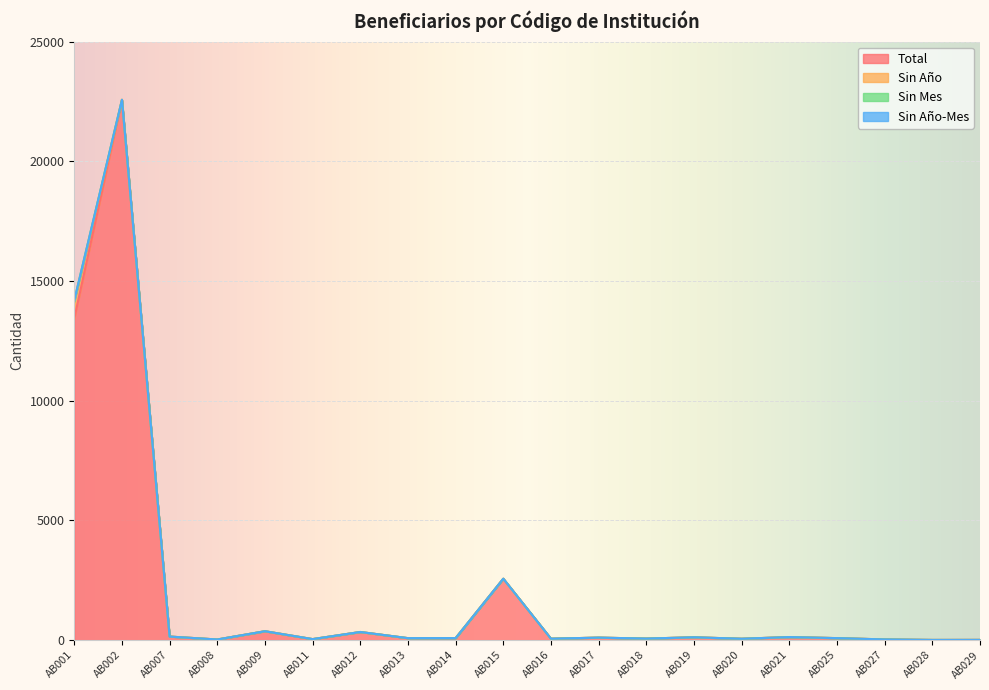

True or false: Total has a value of 4449 at AB015.

False